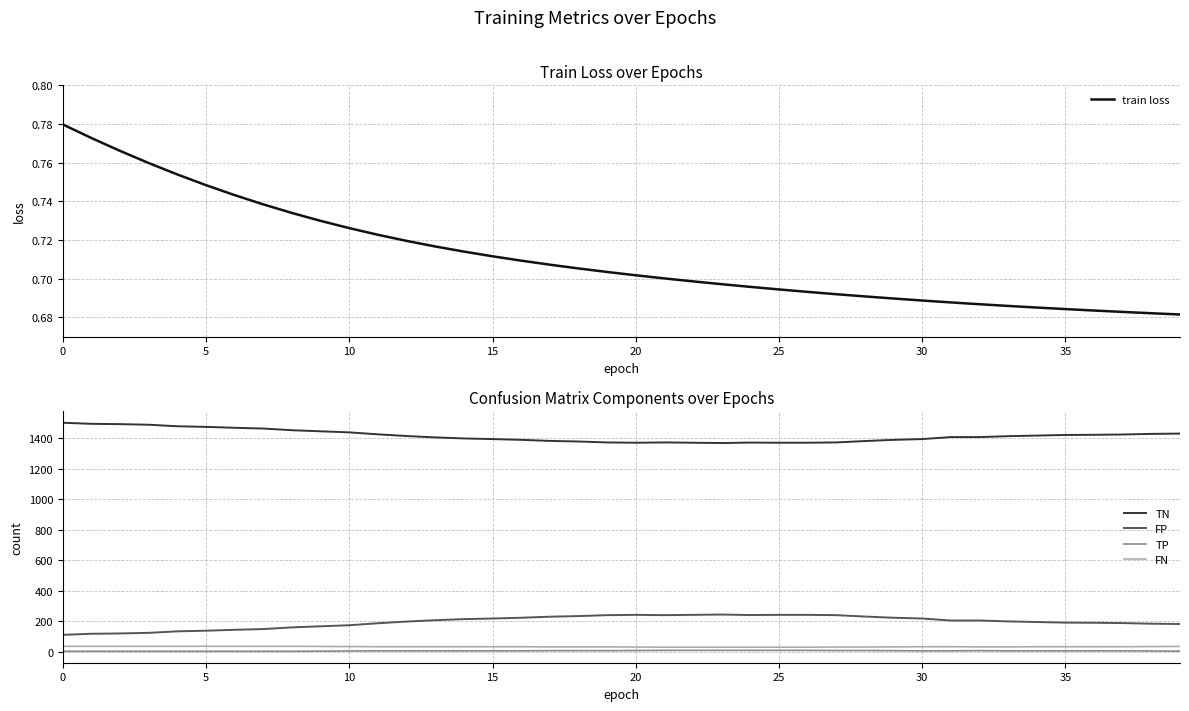

What is the label of the 3rd point from the right?

37